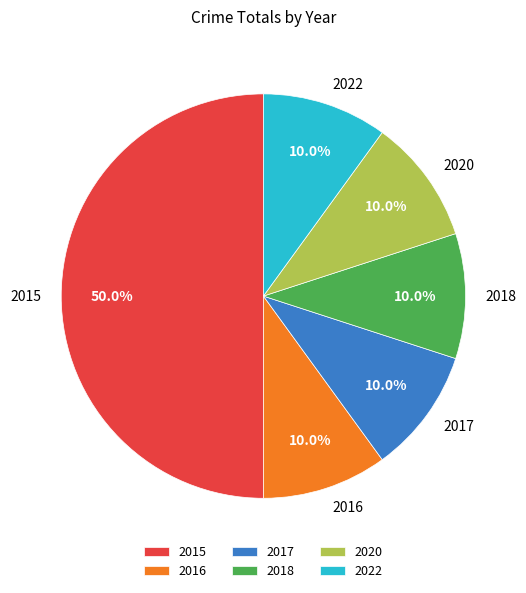

What percentage is the 2022 slice, to the nearest percent?

10%